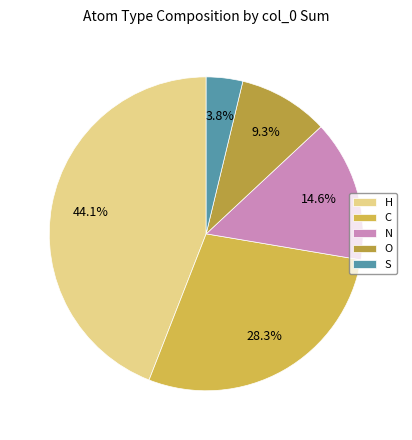

Count the number of slices in the pie.

5